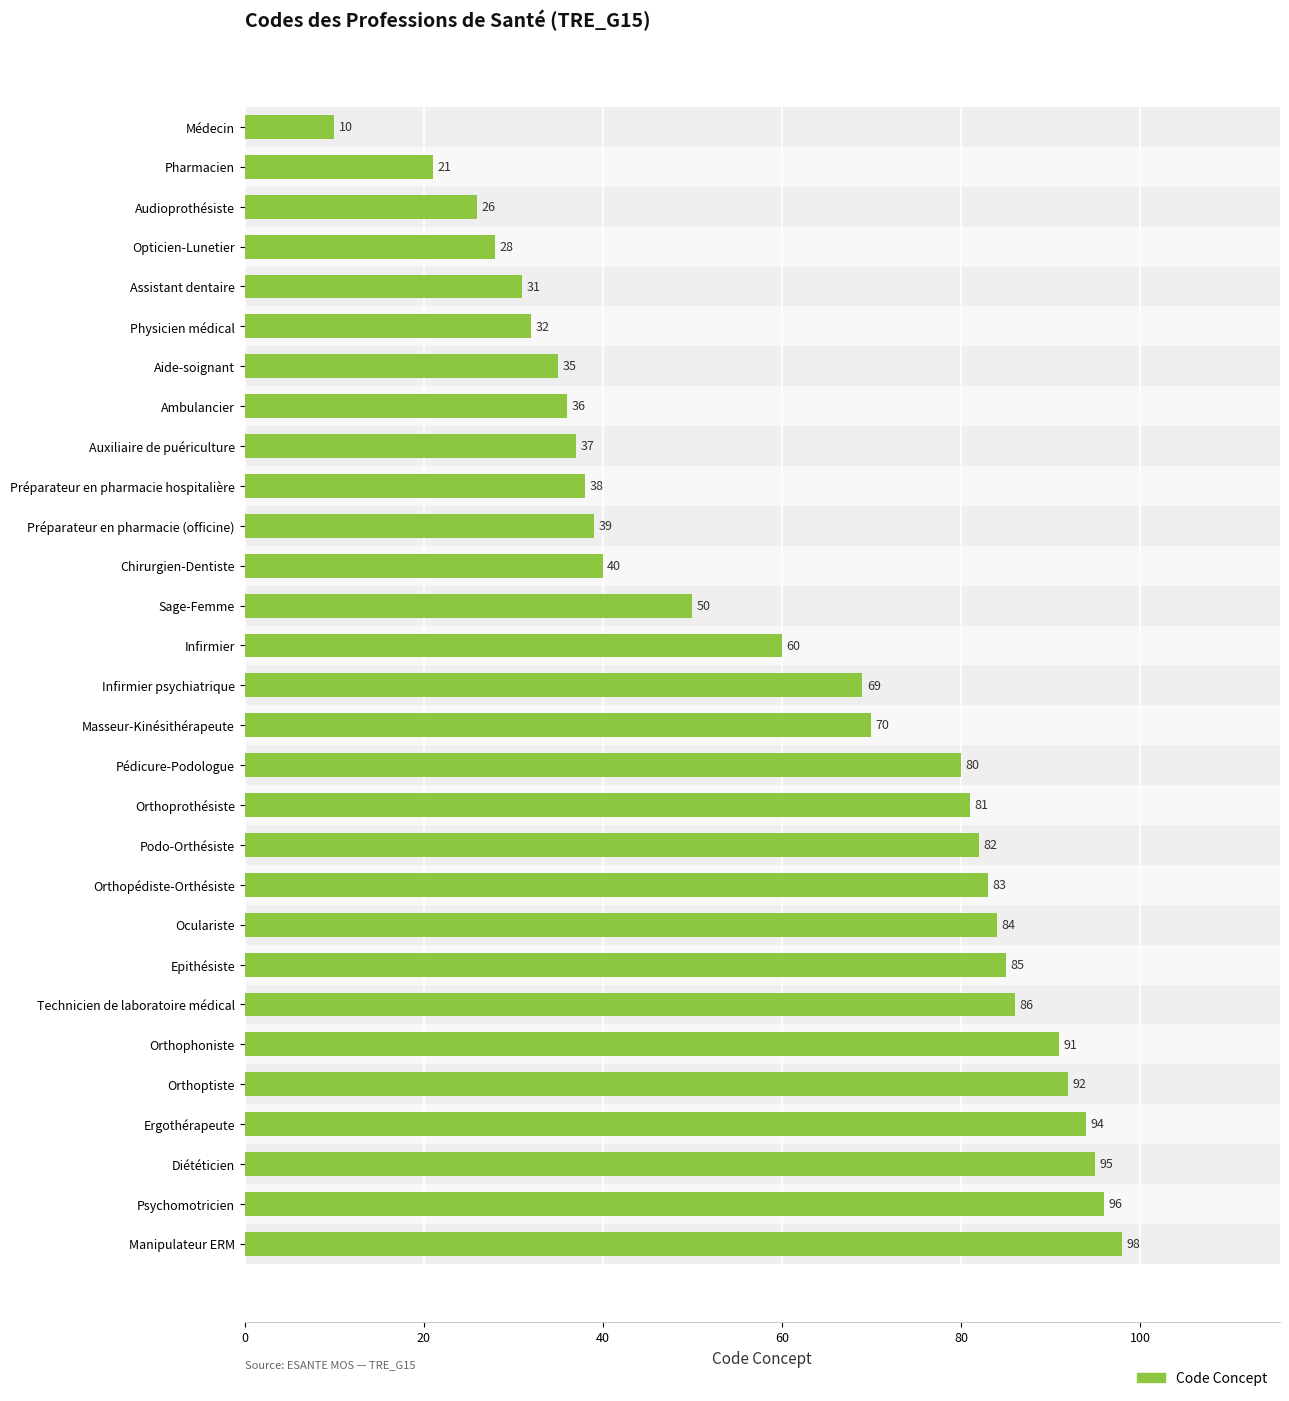

What is the average value?

61